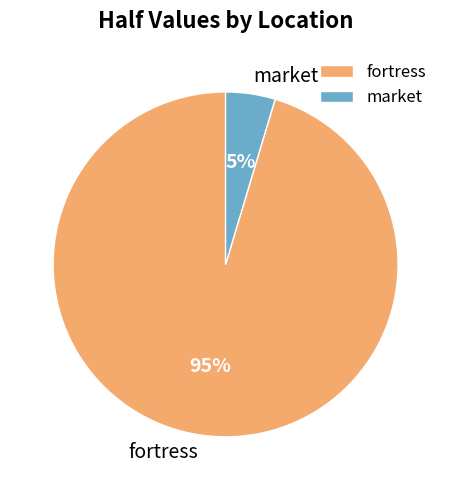

To the nearest percent, what is the combined percentage of market and fortress?

100%